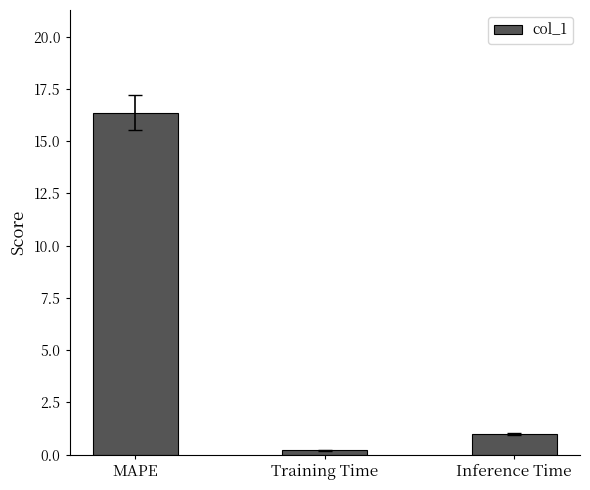

Reading left to right, extract all data points from this chart.

16.4	0.2	1.0